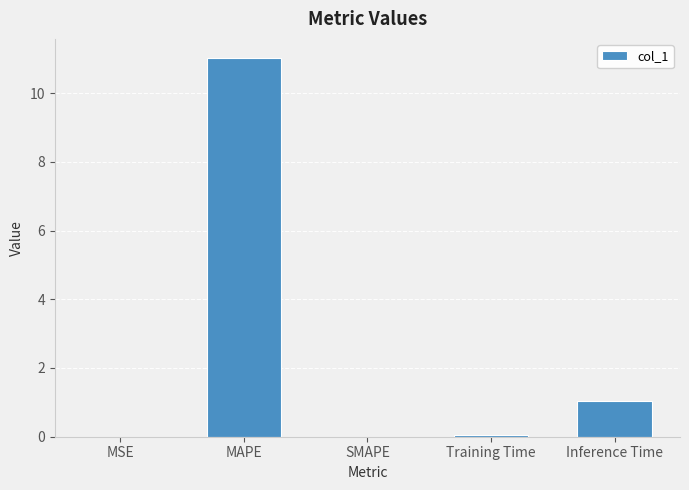

What is the change in value from MAPE to Inference Time?

-10.0